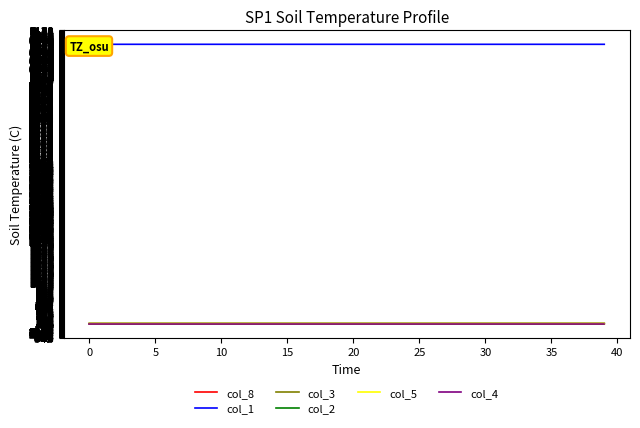

At 20, list the series in order from largest to smallest.

col_1, col_3, col_8, col_2, col_5, col_4